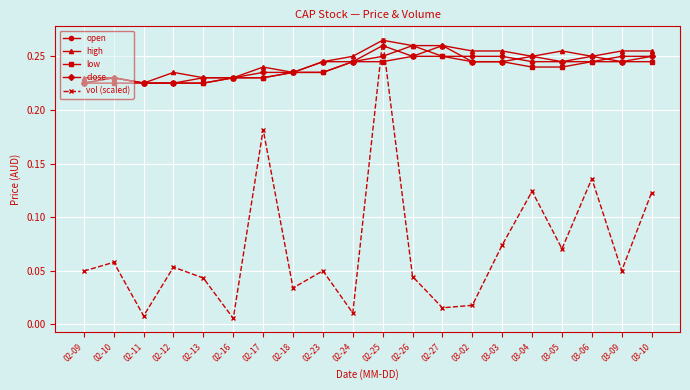

Is it true that open equals 0.1 at 03-03?

False